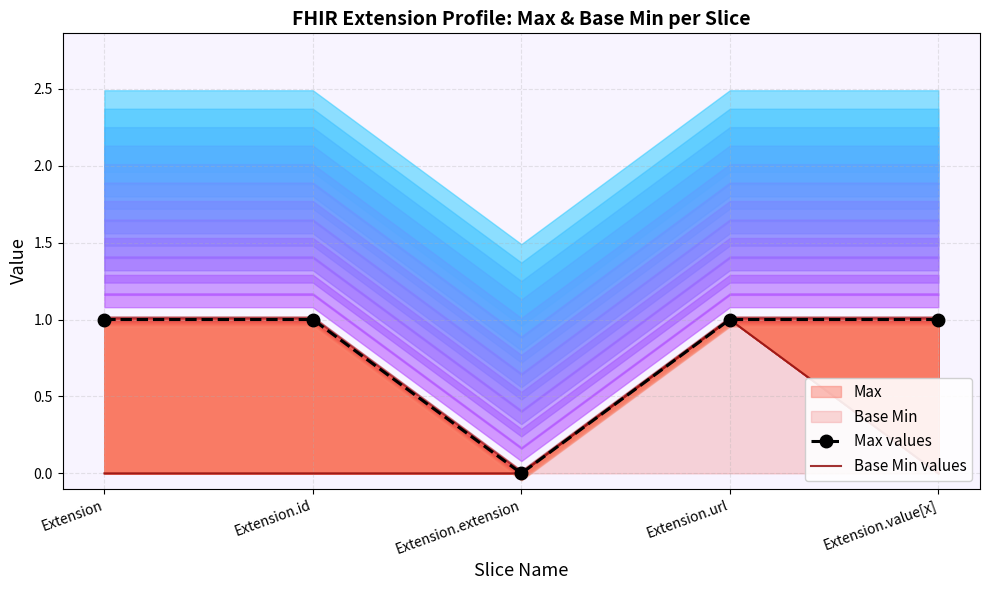

At which label does Base Min values reach its peak?

Extension.url